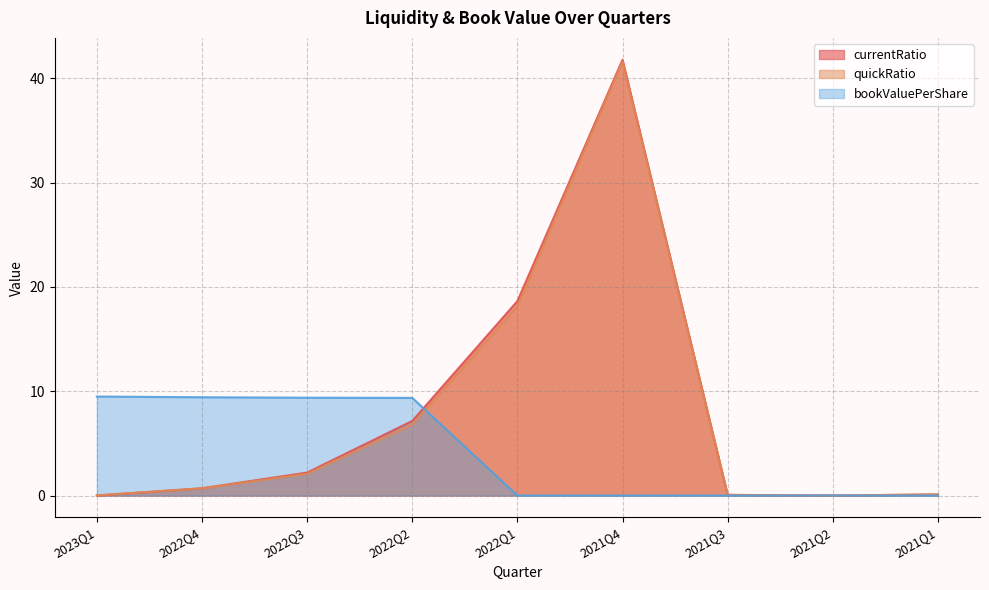

Count the number of data series in this chart.

3